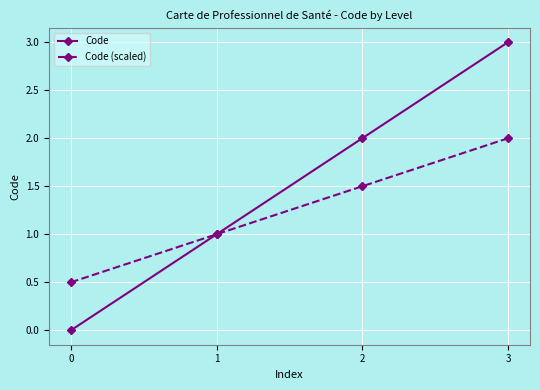

What value does the Code (scaled) series have at 1?

1.0